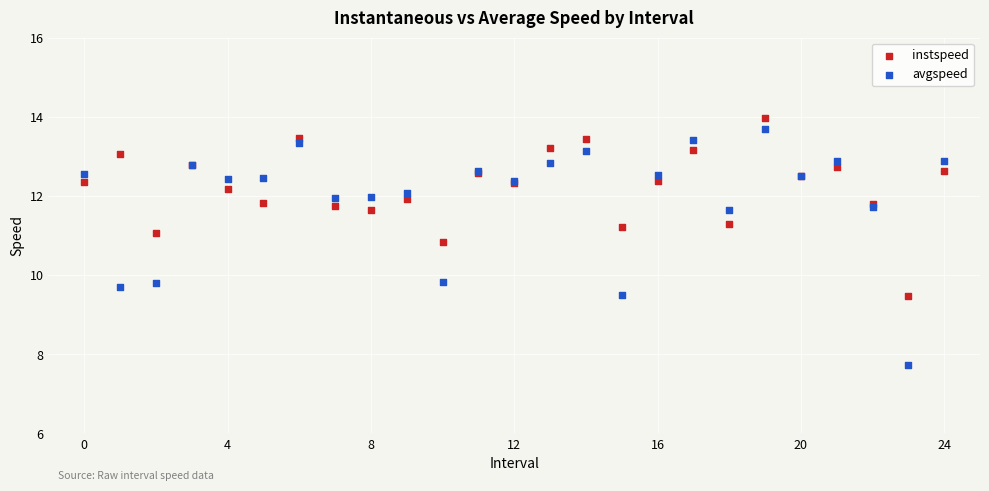

Which series contains the lowest Y value?

avgspeed